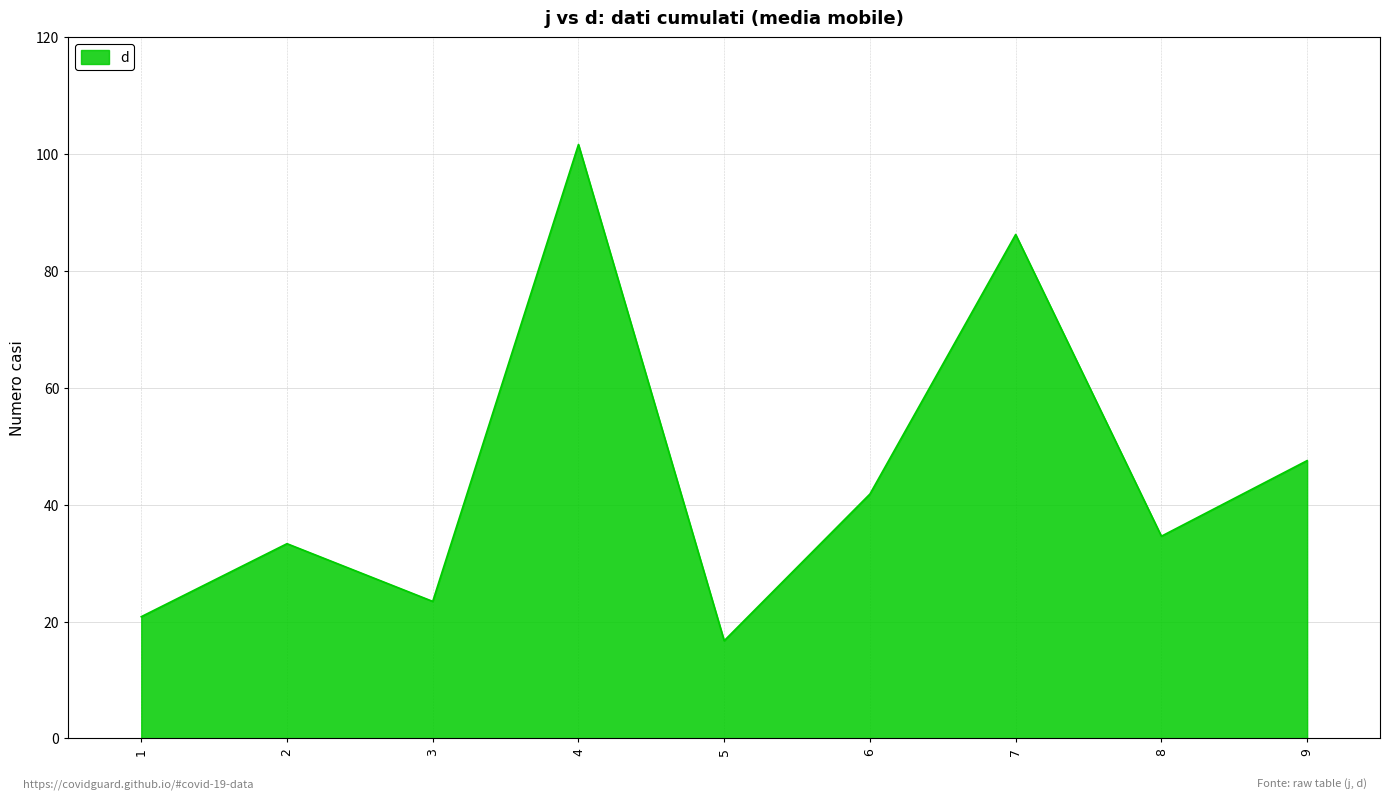

Rank the categories by value from highest to lowest.

4, 7, 9, 6, 8, 2, 3, 1, 5